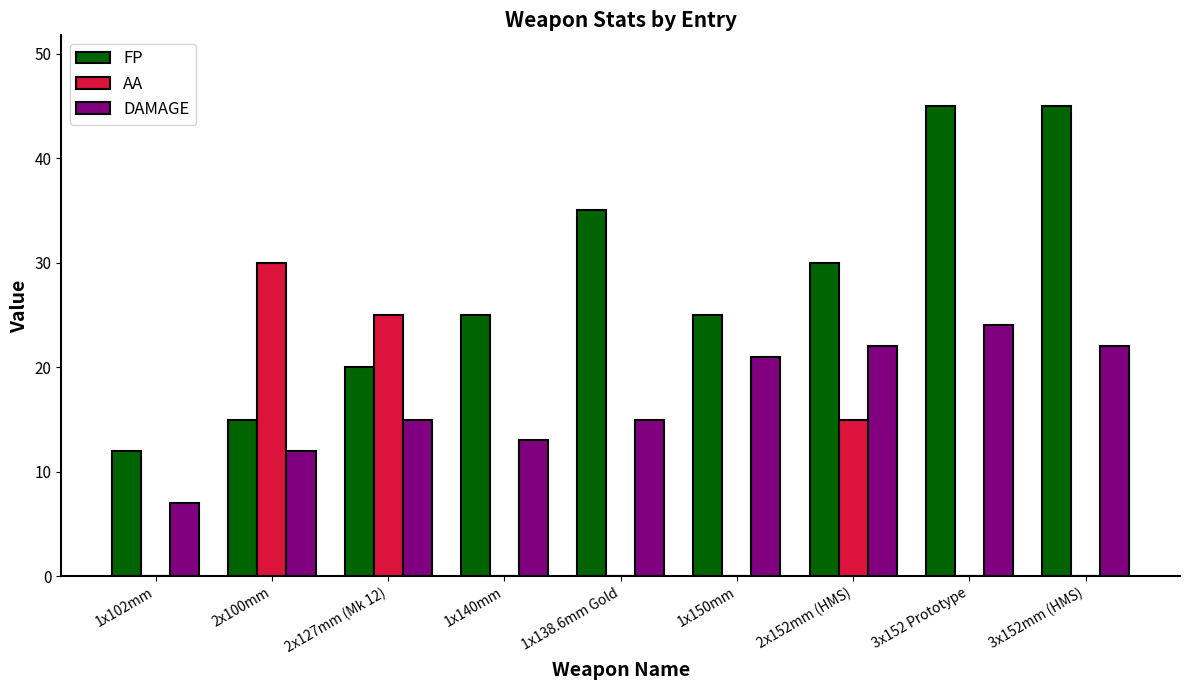

Reading right to left, what are all the values shown in this chart?

FP: 3x152mm (HMS)=45	3x152 Prototype=45	2x152mm (HMS)=30	1x150mm=25	1x138.6mm Gold=35	1x140mm=25	2x127mm (Mk 12)=20	2x100mm=15	1x102mm=12
AA: 3x152mm (HMS)=0	3x152 Prototype=0	2x152mm (HMS)=15	1x150mm=0	1x138.6mm Gold=0	1x140mm=0	2x127mm (Mk 12)=25	2x100mm=30	1x102mm=0
DAMAGE: 3x152mm (HMS)=22	3x152 Prototype=24	2x152mm (HMS)=22	1x150mm=21	1x138.6mm Gold=15	1x140mm=13	2x127mm (Mk 12)=15	2x100mm=12	1x102mm=7